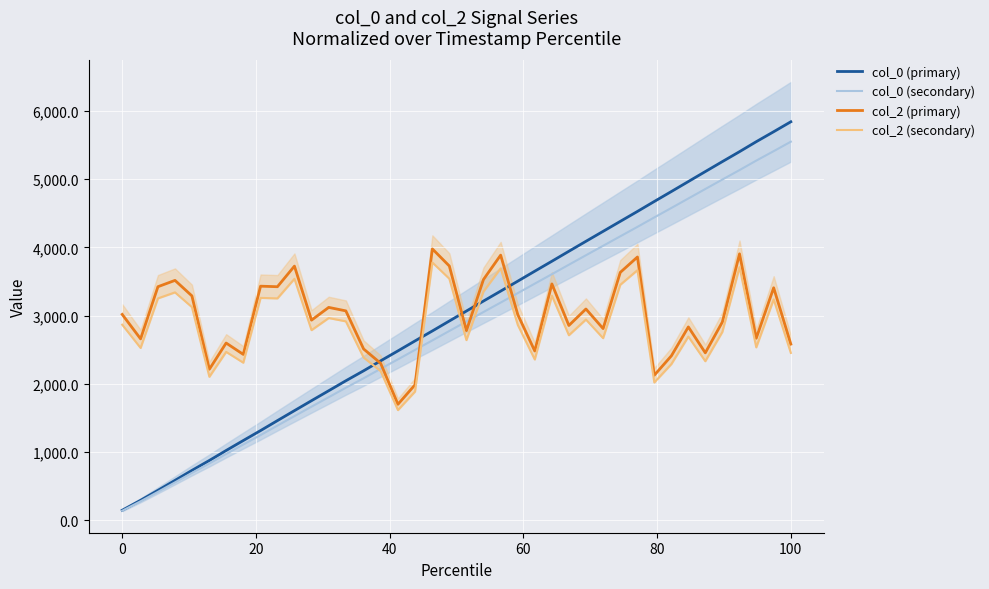

After their last crossing, which series has the higher values: col_2 (primary) or col_0 (secondary)?

col_0 (secondary)